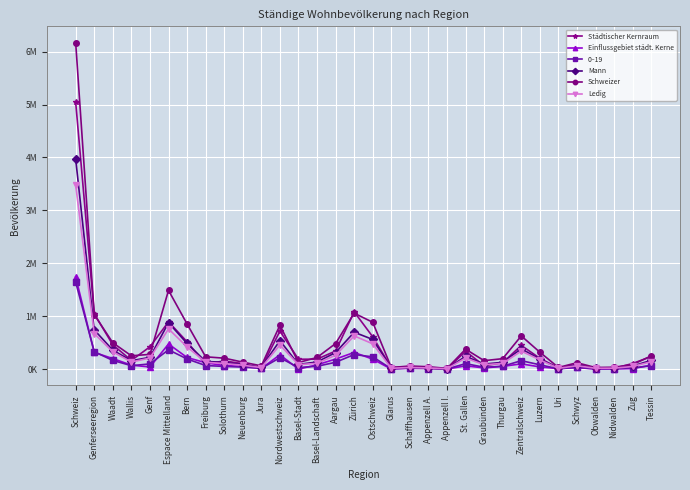

Which has a higher value, Espace Mittelland or Appenzell A.?

Espace Mittelland